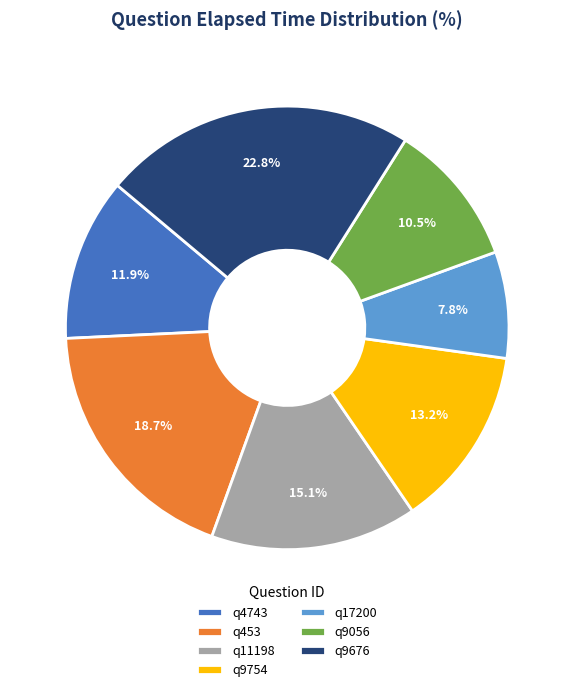

Rank the categories by value from highest to lowest.

q9676, q453, q11198, q9754, q4743, q9056, q17200